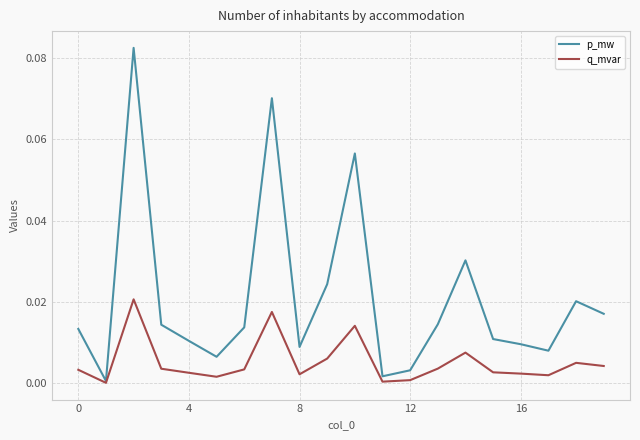

Rank the series by their maximum value, from highest to lowest.

p_mw, q_mvar